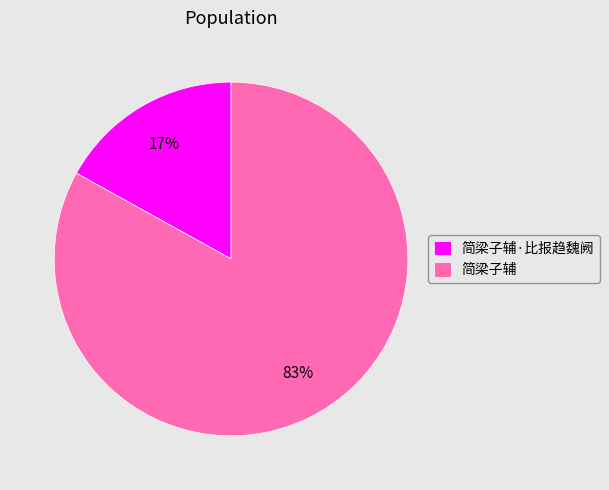

To the nearest percent, what is the difference between the 简梁子辅 and 简梁子辅·比报趋魏阙 slice percentages?

66%